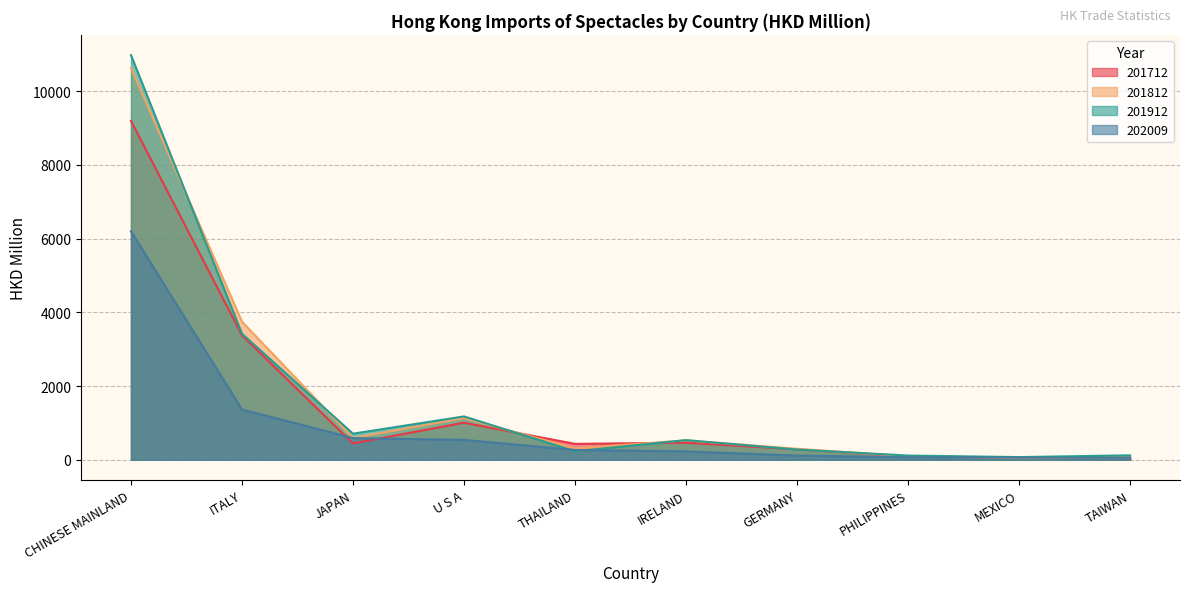

How many lines are shown in the chart?

4